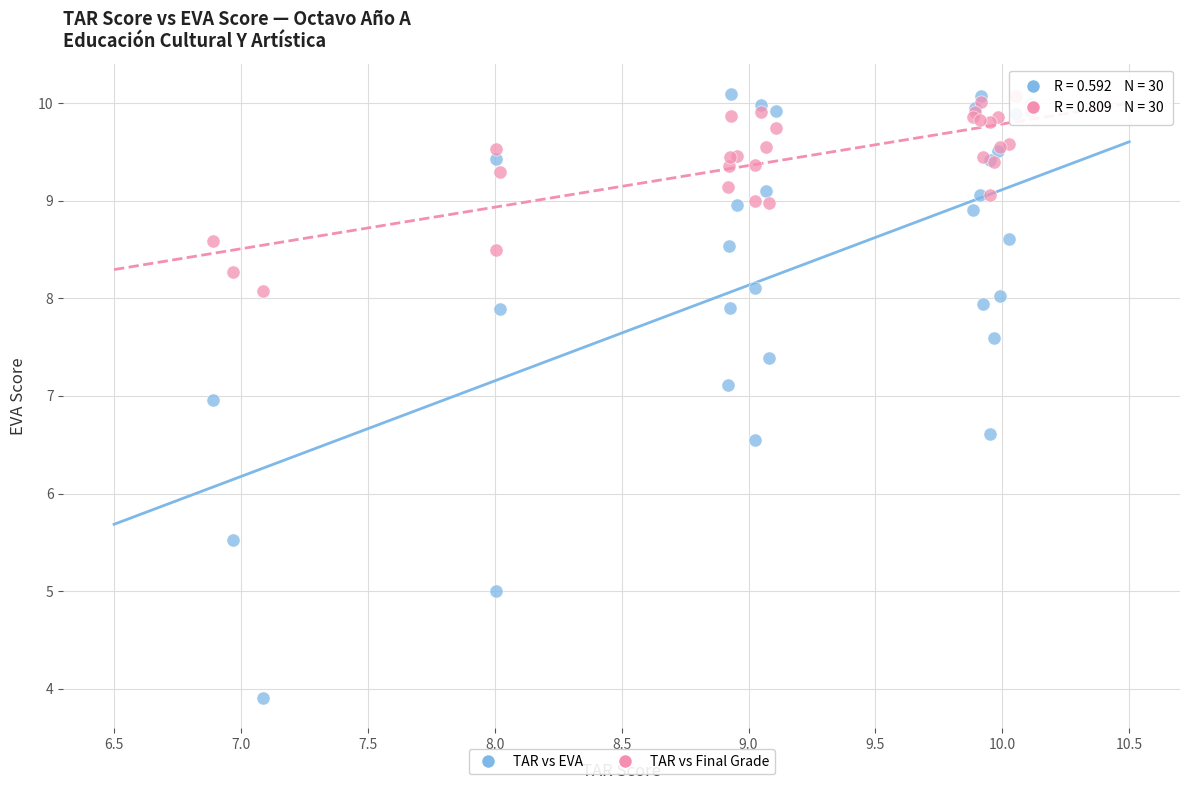

Which series reaches the minimum Y coordinate?

TAR vs EVA